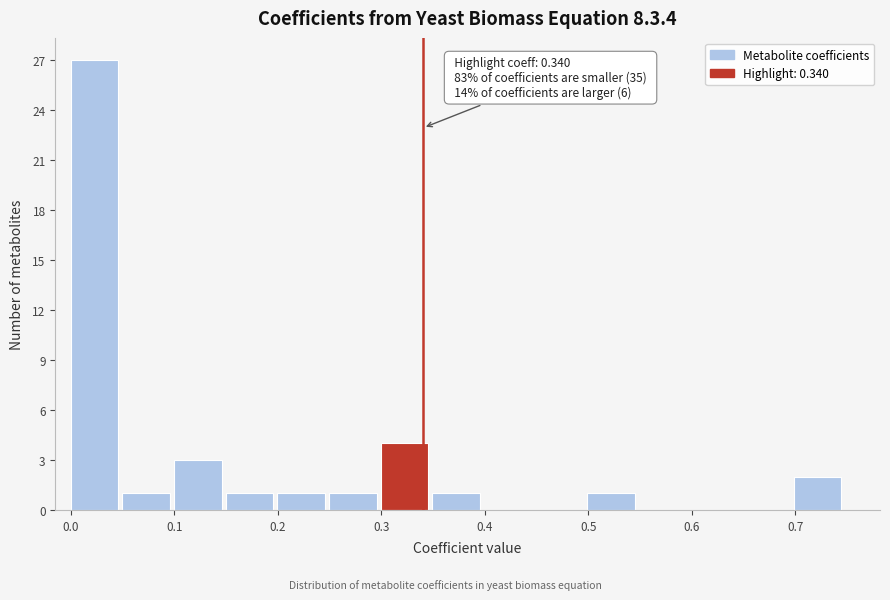

Which range on the x-axis has the tallest bar?

0.00 to 0.05